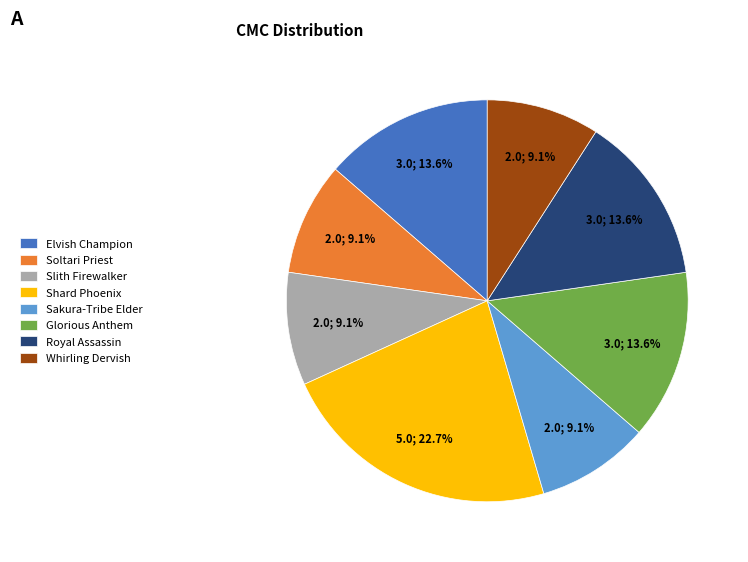

Count the number of slices in the pie.

8